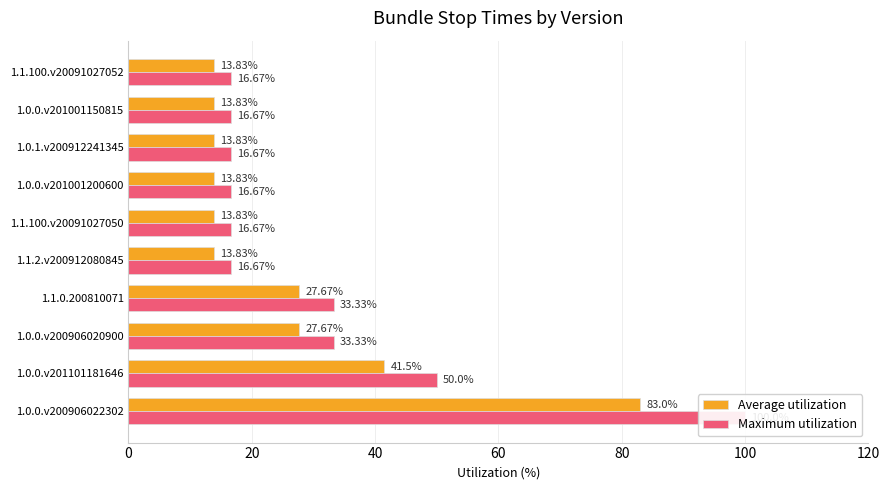

How many bars are there in total?

20